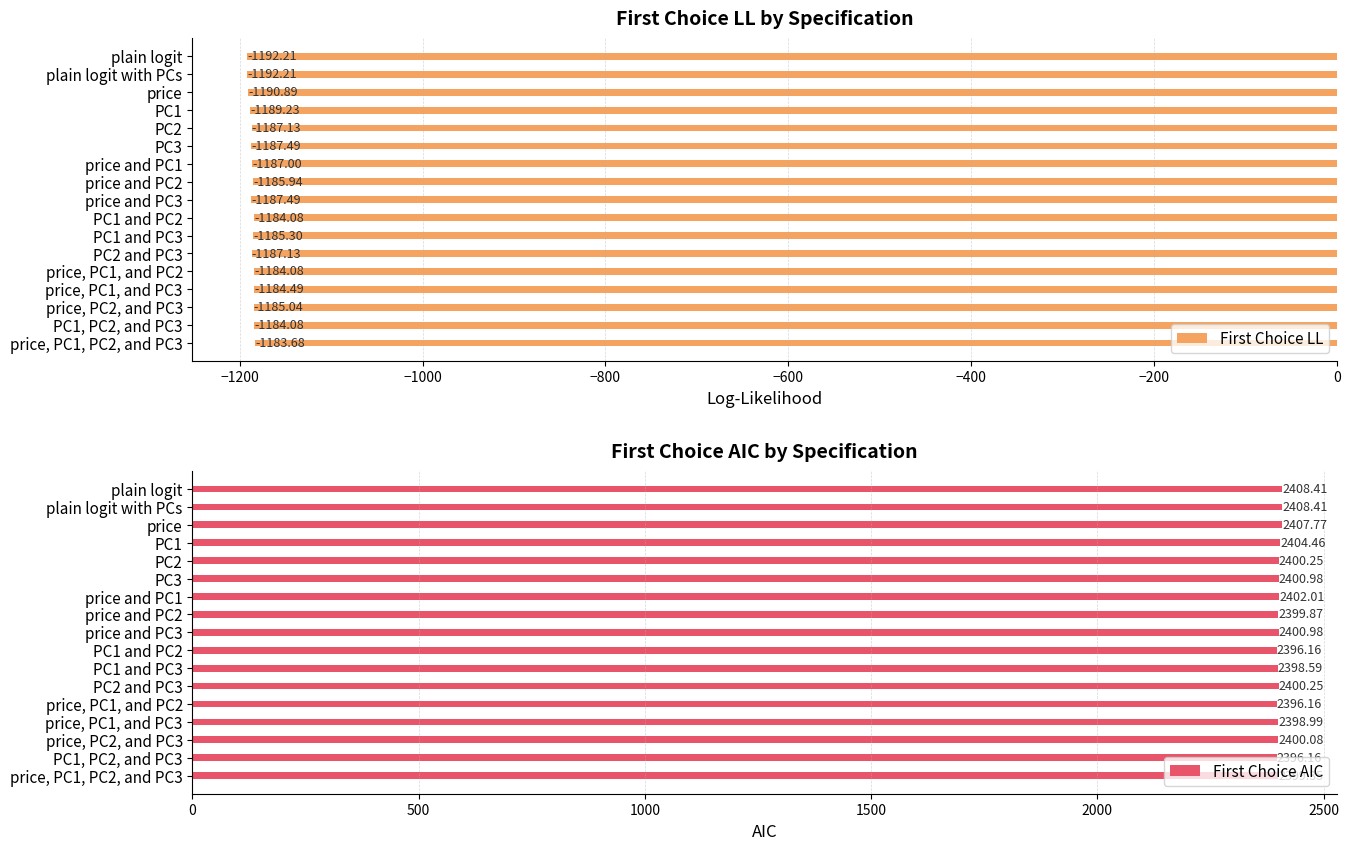

Is it true that First Choice LL equals -1822.9 at price, PC2, and PC3?

False